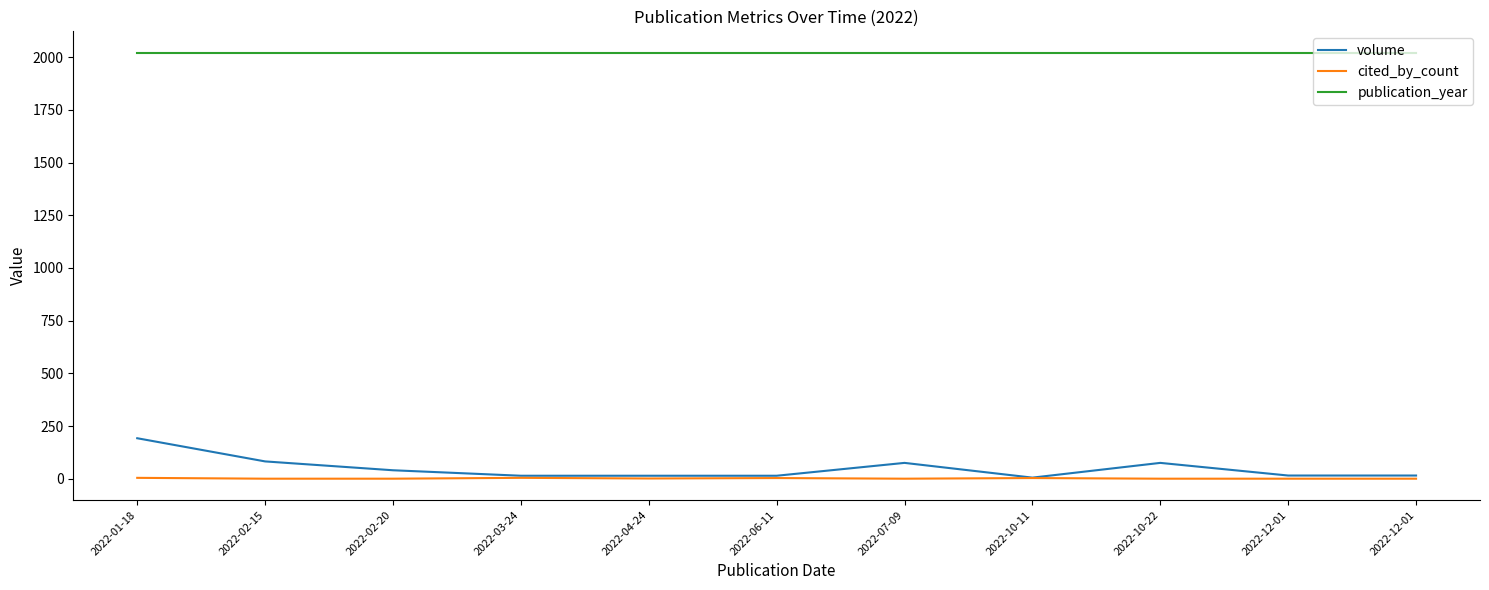

At which label does volume reach its peak?

2022-01-18